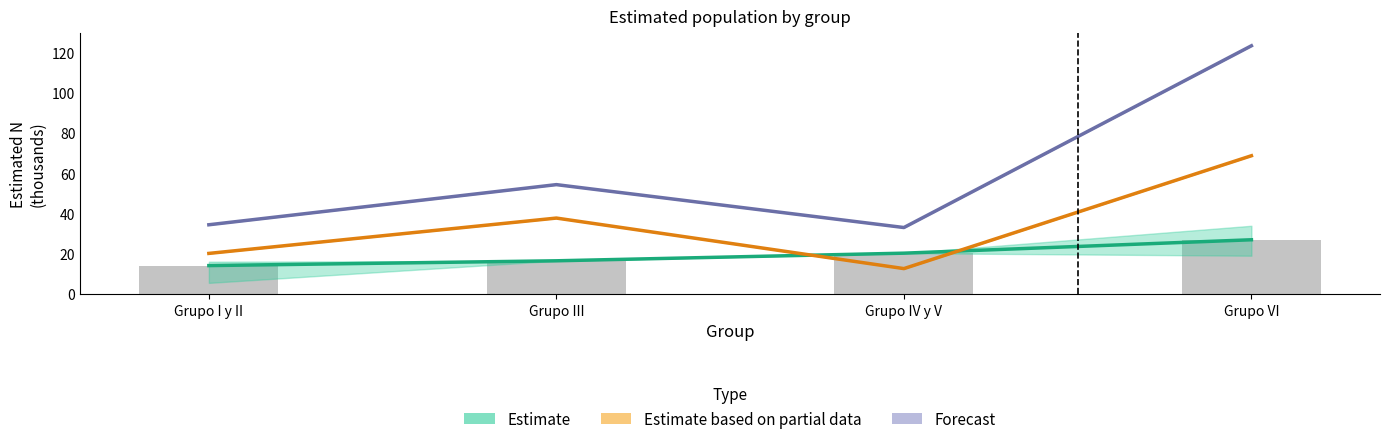

Reading left to right, transcribe all the data shown in this chart.

Estimate: 14.2	16.6	20.4	27.1
Estimate based on partial data: 20.3	37.8	12.7	68.8
Forecast: 34.5	54.4	33.1	123.4